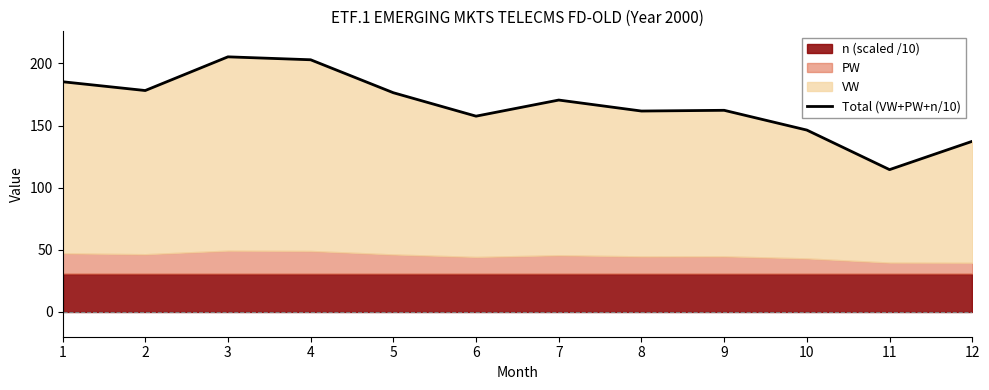

Reading left to right, what are all the values shown in this chart?

185.3	178.2	205.3	203.0	176.5	157.6	170.6	161.7	162.3	146.4	114.5	137.3